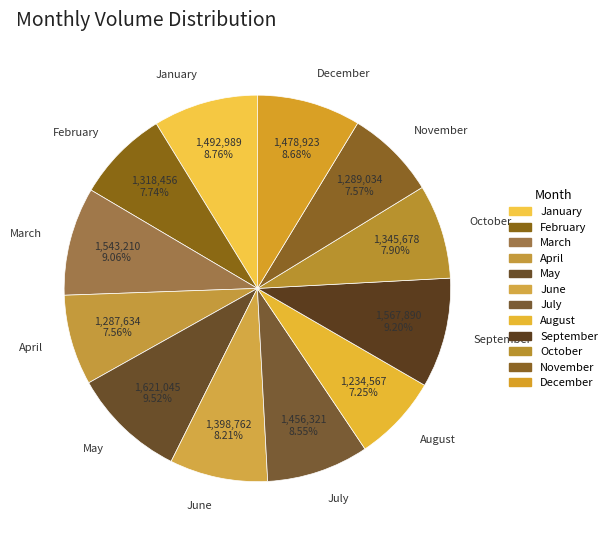

Which has a higher value, February or May?

May